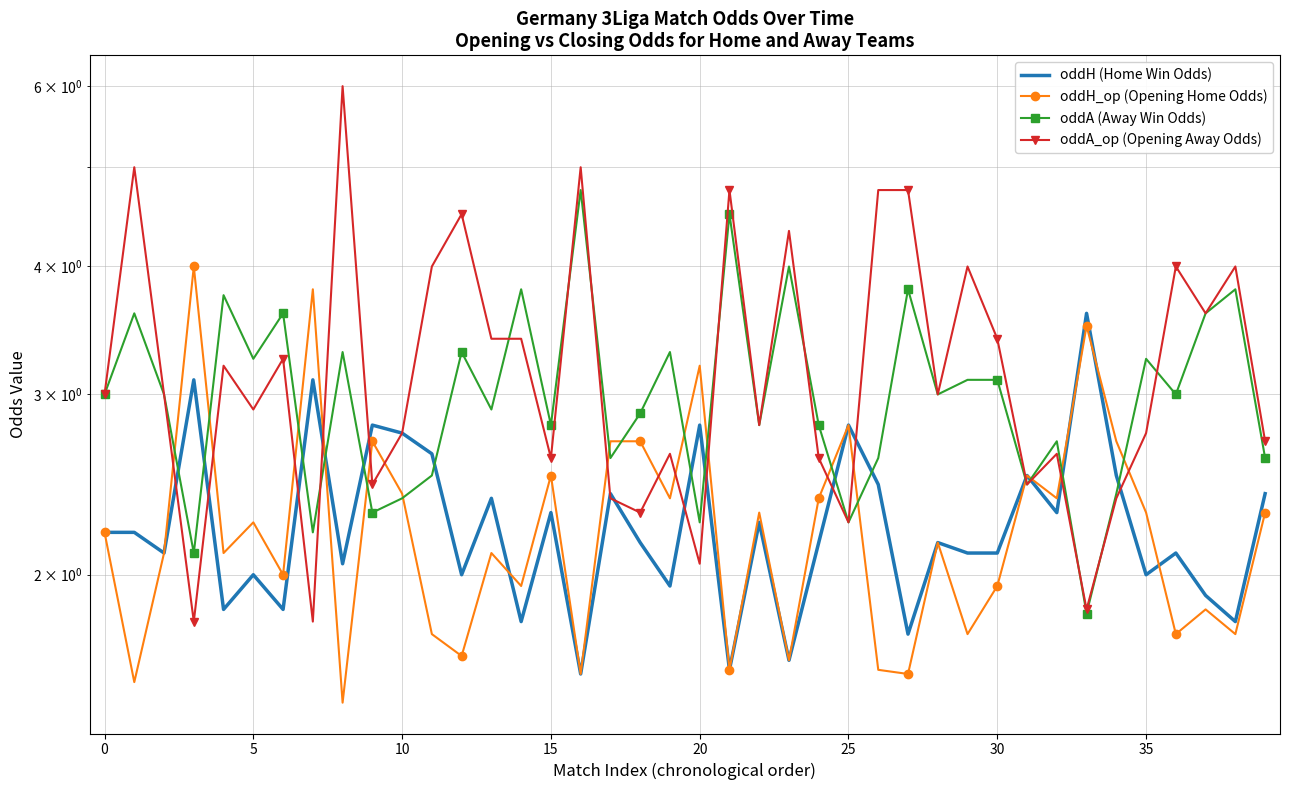

True or false: oddH (Home Win Odds) and oddA (Away Win Odds) cross at least once.

True